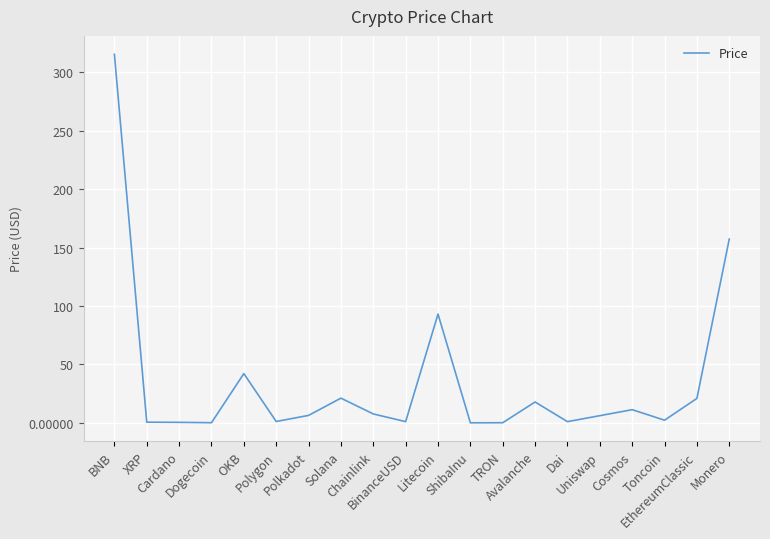

What is the ratio of the value at Polkadot to the value at Chainlink?

0.8